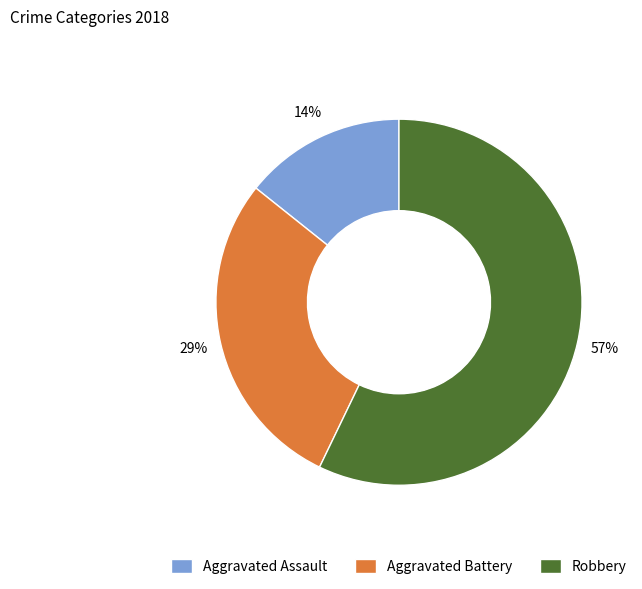

To the nearest percent, what is the combined percentage of Aggravated Battery and Aggravated Assault?

43%